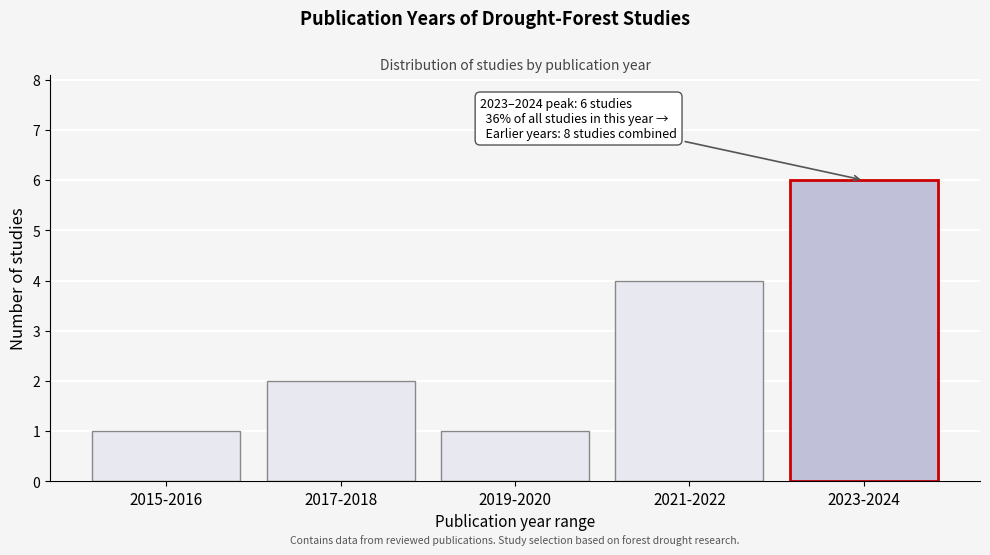

Reading left to right, extract all data points from this chart.

2015-2016=1	2017-2018=2	2019-2020=1	2021-2022=4	2023-2024=6